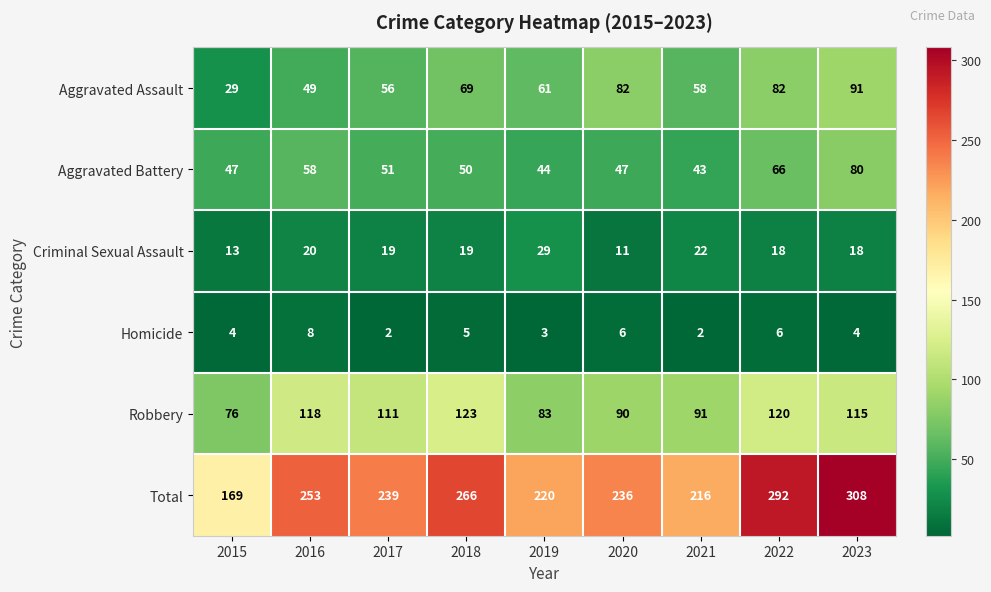

How many categories are shown in the chart?

9